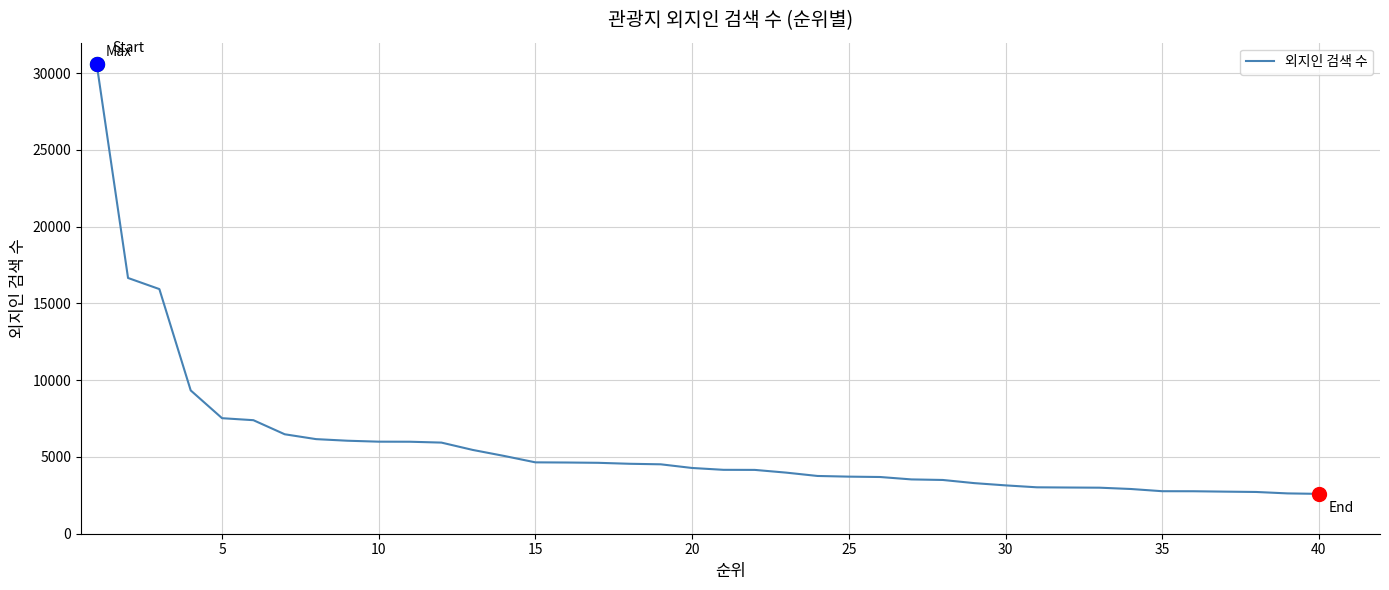

What is the difference between the maximum and minimum values?

27997